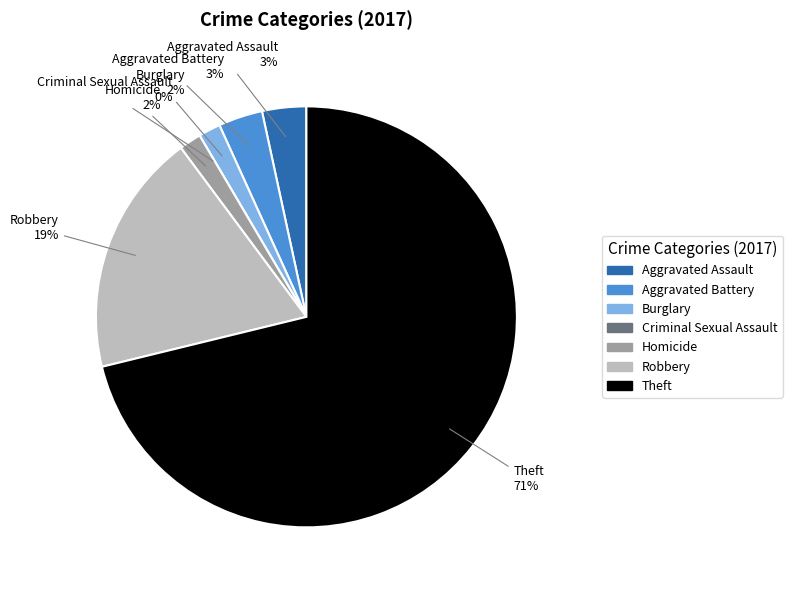

What is the total percentage of Theft and Burglary?

72.9%